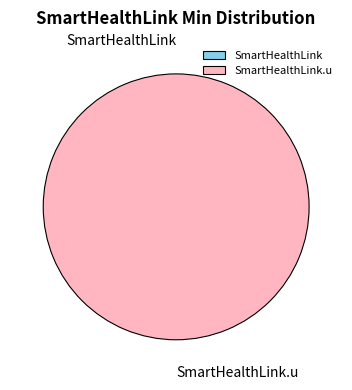

True or false: SmartHealthLink accounts for 1% of the total.

False